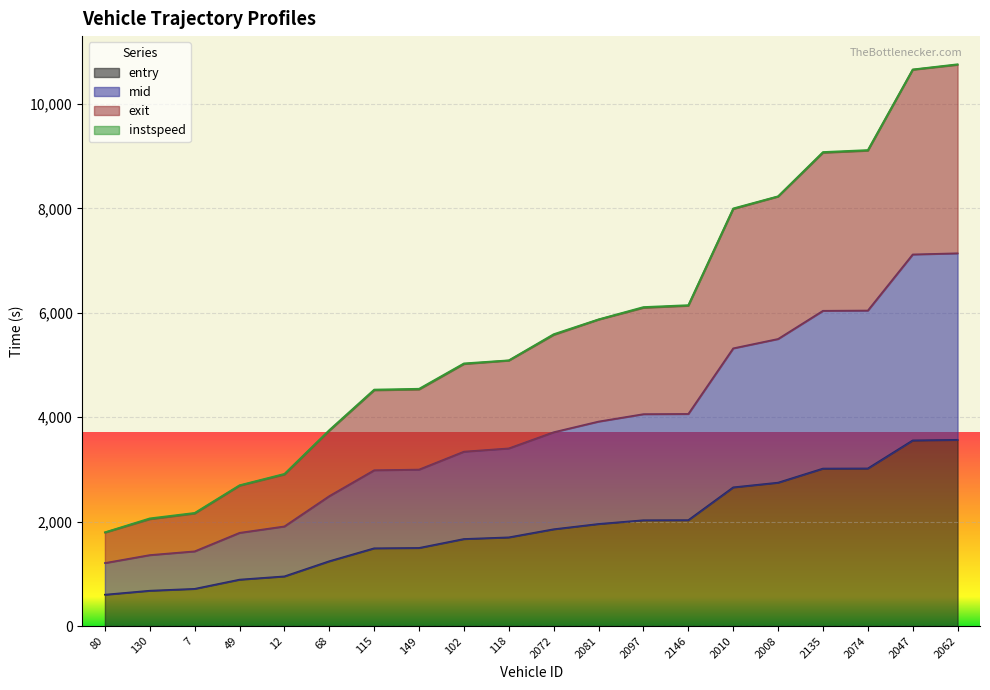

What is the label of the 5th point from the right?

2008